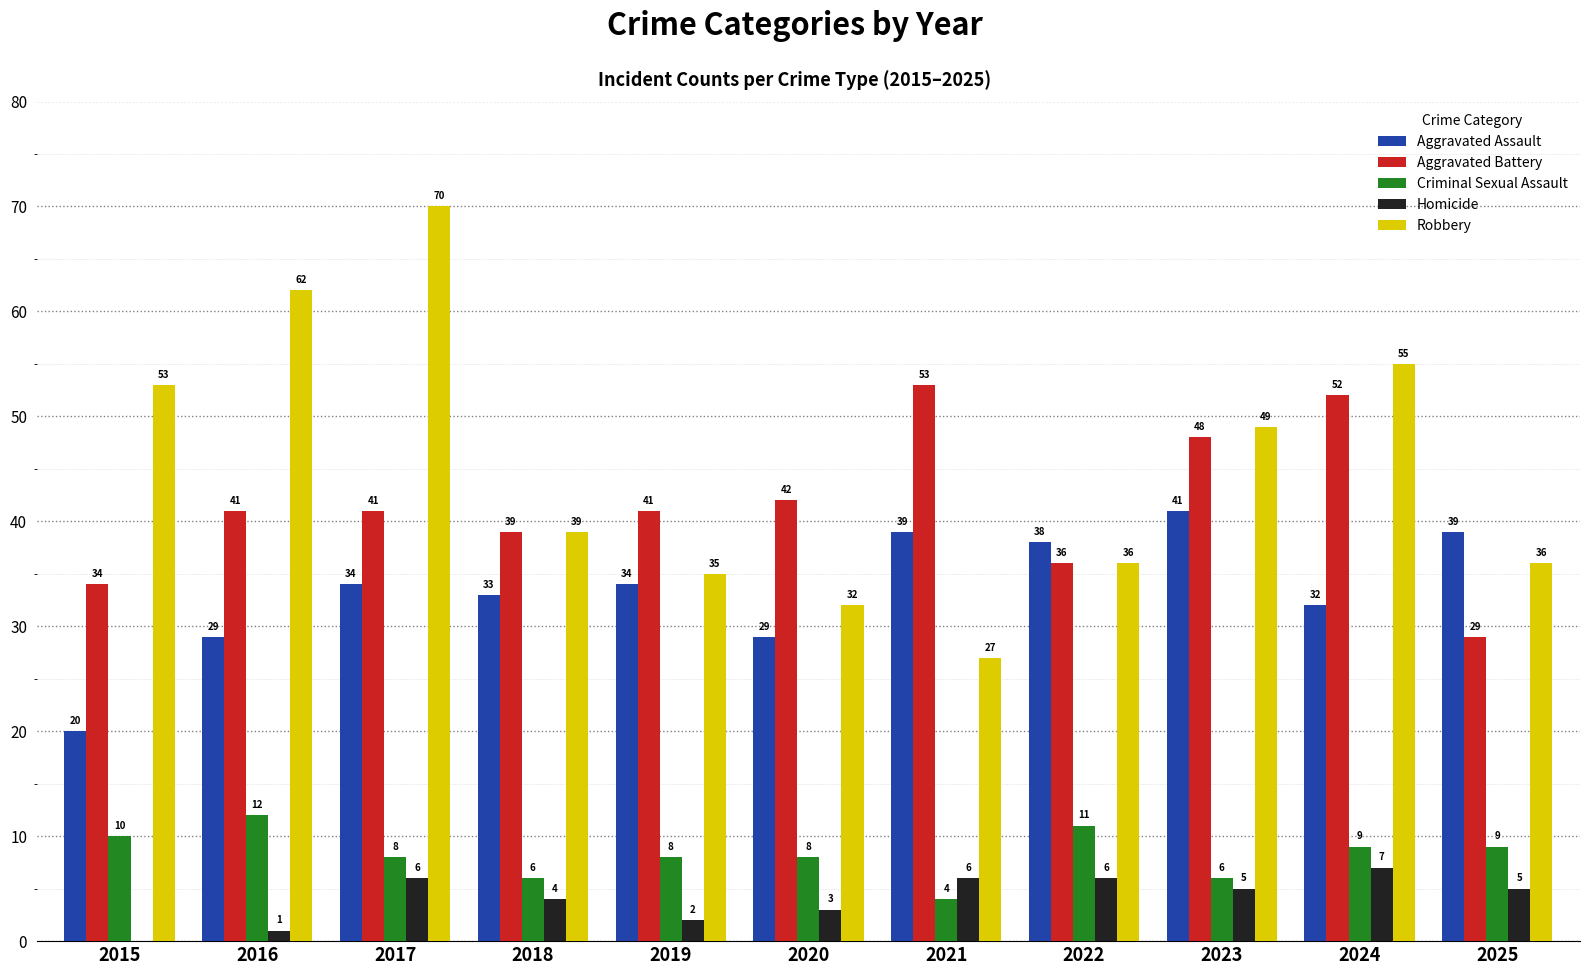

What is the highest value of the Criminal Sexual Assault series?

12